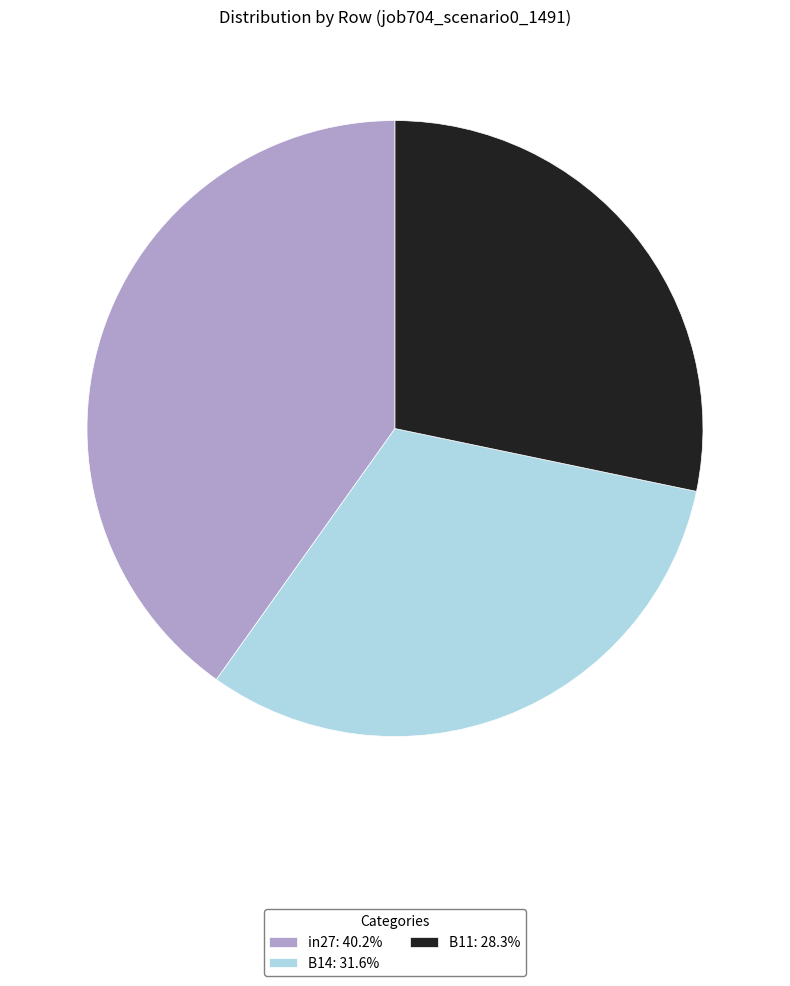

Count the number of slices in the pie.

3